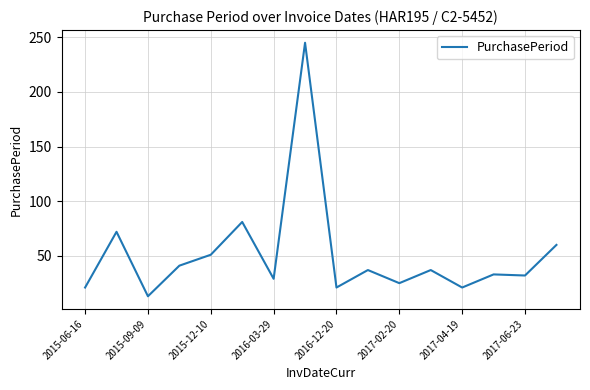

What is the difference between the maximum and minimum values?

232